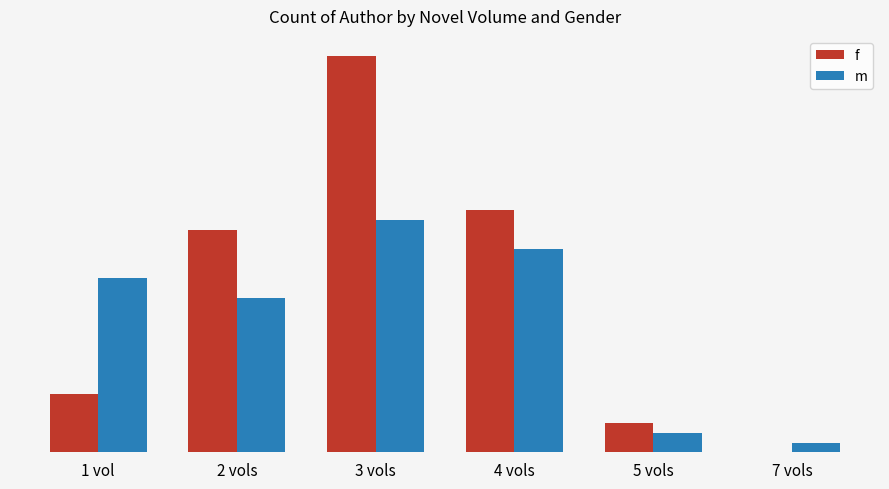

Does the chart contain stacked bars?

No